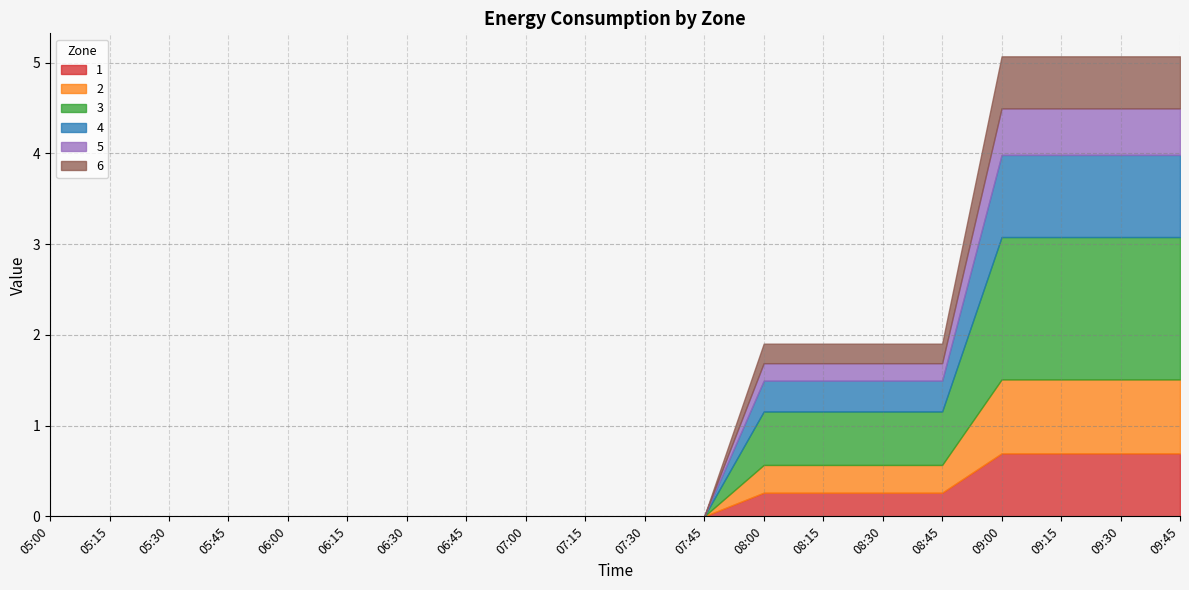

Reading left to right, extract all data points from this chart.

1: 0.0	0.0	0.0	0.0	0.0	0.0	0.0	0.0	0.0	0.0	0.0	0.0	0.3	0.3	0.3	0.3	0.7	0.7	0.7	0.7
2: 0.0	0.0	0.0	0.0	0.0	0.0	0.0	0.0	0.0	0.0	0.0	0.0	0.3	0.3	0.3	0.3	0.8	0.8	0.8	0.8
3: 0.0	0.0	0.0	0.0	0.0	0.0	0.0	0.0	0.0	0.0	0.0	0.0	0.6	0.6	0.6	0.6	1.6	1.6	1.6	1.6
4: 0.0	0.0	0.0	0.0	0.0	0.0	0.0	0.0	0.0	0.0	0.0	0.0	0.3	0.3	0.3	0.3	0.9	0.9	0.9	0.9
5: 0.0	0.0	0.0	0.0	0.0	0.0	0.0	0.0	0.0	0.0	0.0	0.0	0.2	0.2	0.2	0.2	0.5	0.5	0.5	0.5
6: 0.0	0.0	0.0	0.0	0.0	0.0	0.0	0.0	0.0	0.0	0.0	0.0	0.2	0.2	0.2	0.2	0.6	0.6	0.6	0.6